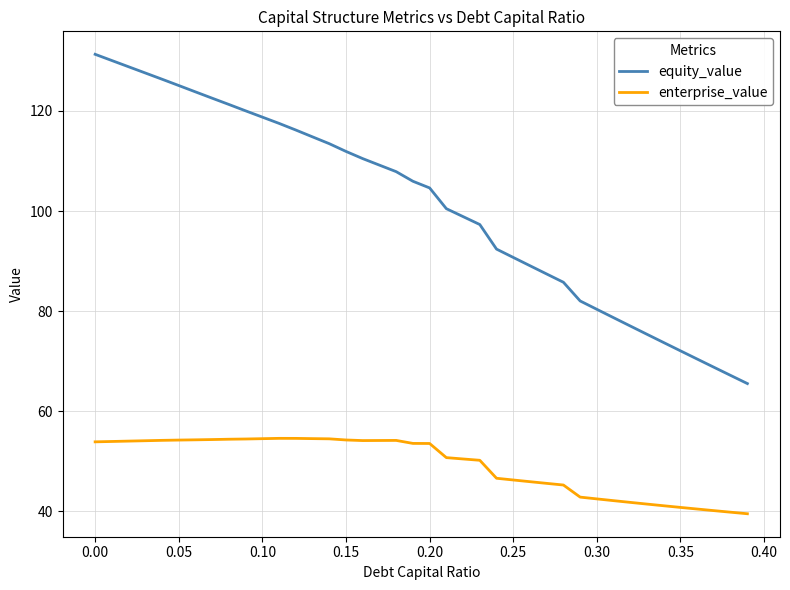

What is the maximum value for equity_value?

131.3